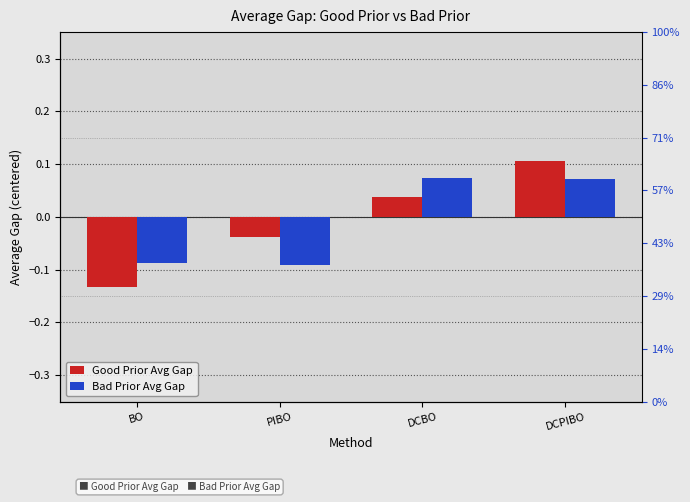

Between PIBO and DCBO, which is larger?

DCBO